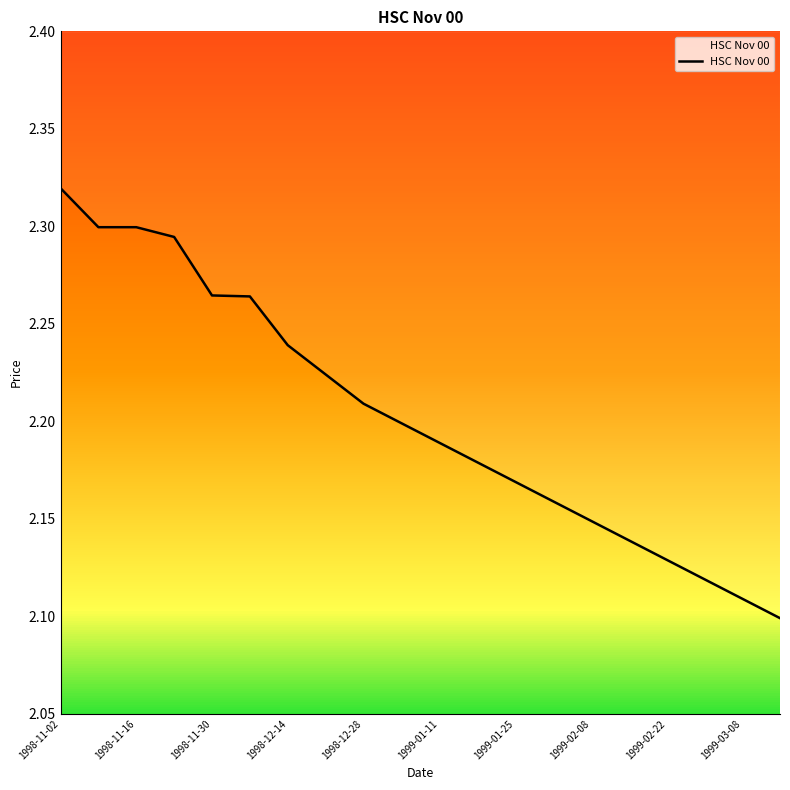

What is the difference between the maximum and minimum values?

0.2